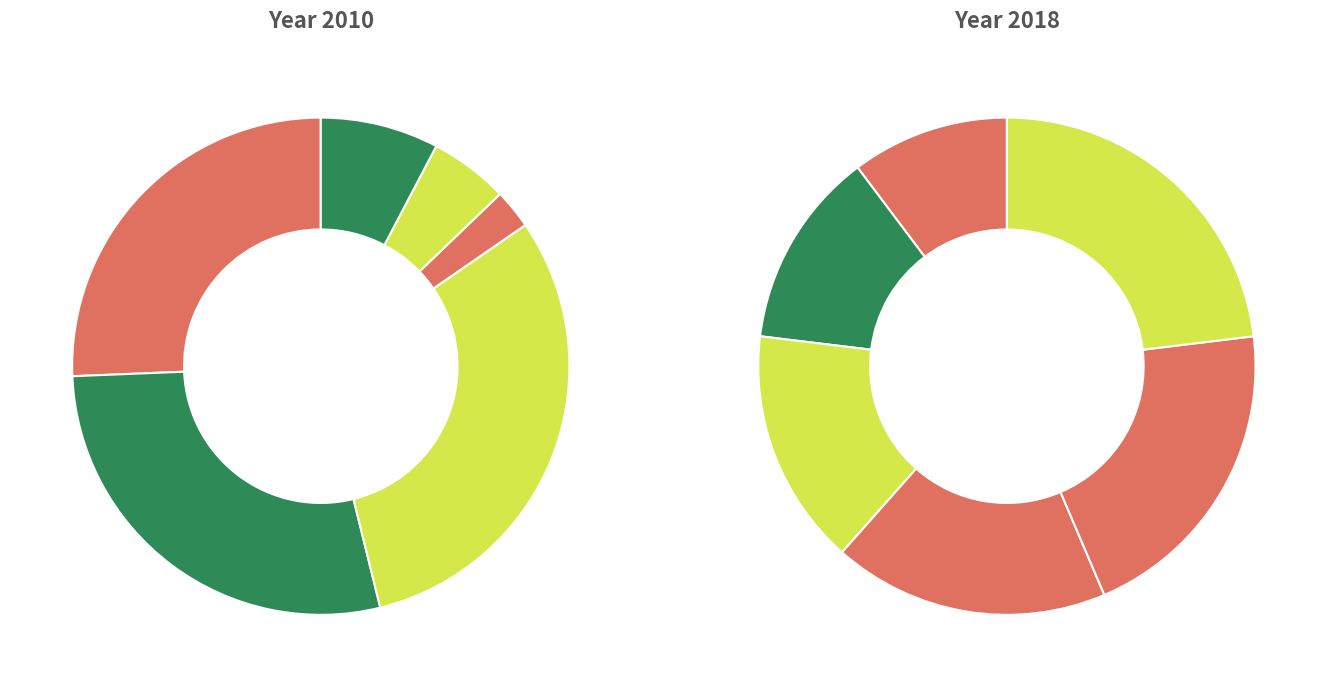

Count the number of slices in the pie.

12